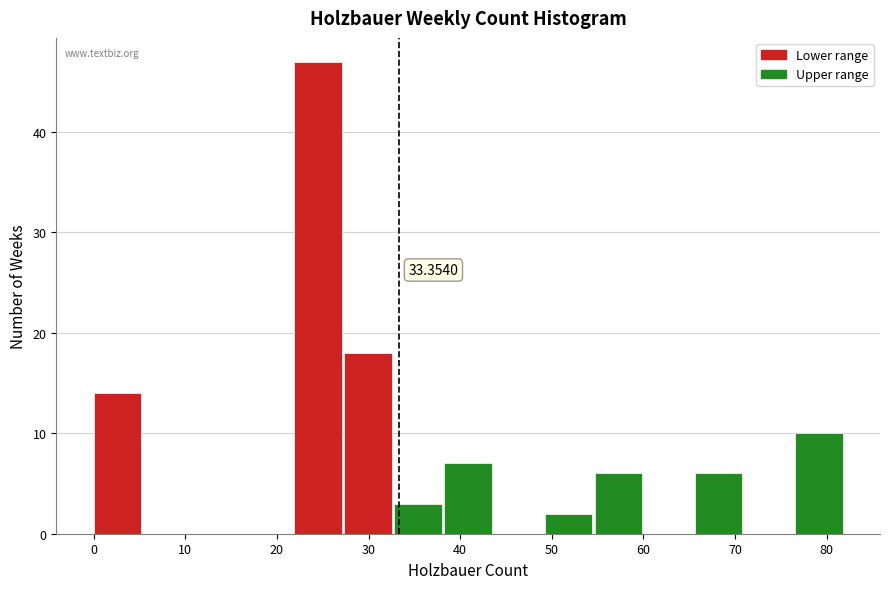

Which range on the x-axis has the tallest bar?

22 to 27